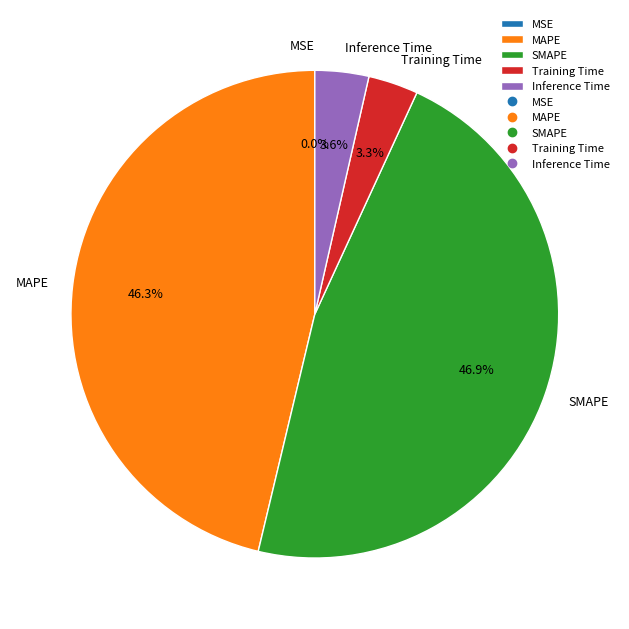

What is the largest slice in the pie chart?

SMAPE